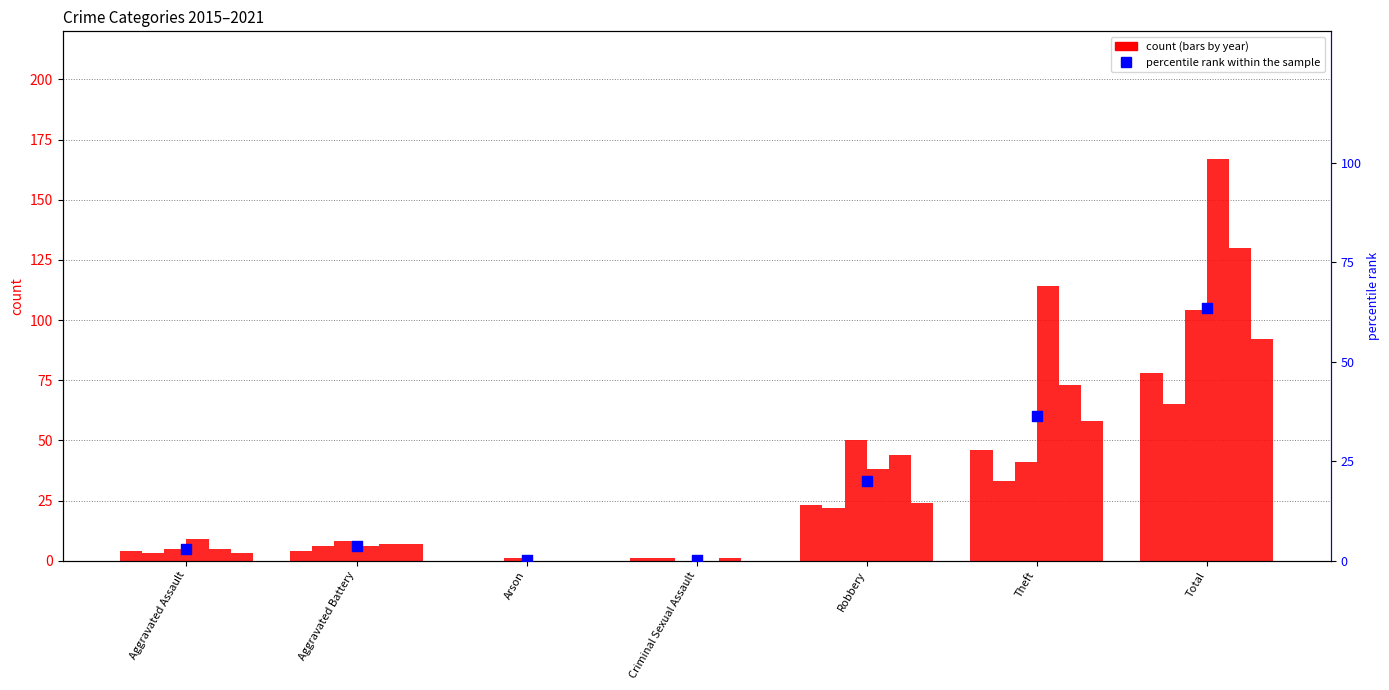

Approximately how many times larger is the value at Total compared to Aggravated Assault?

21.9